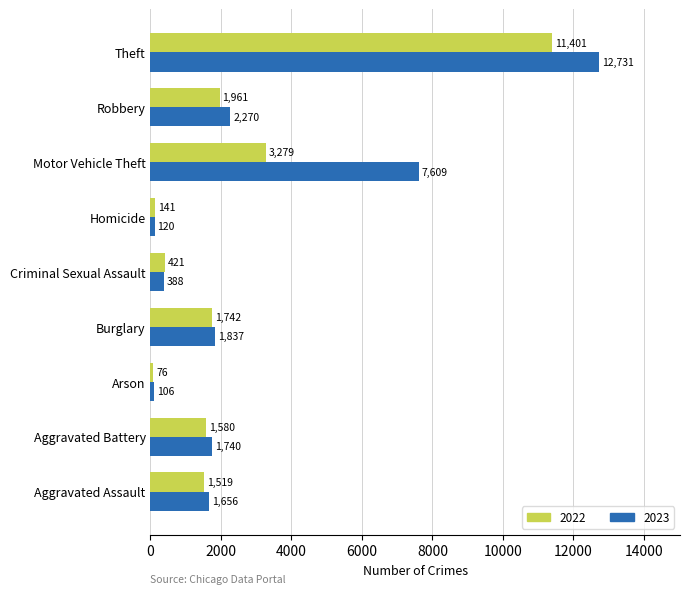

Between Burglary and Homicide, which series saw the biggest shift?

2023